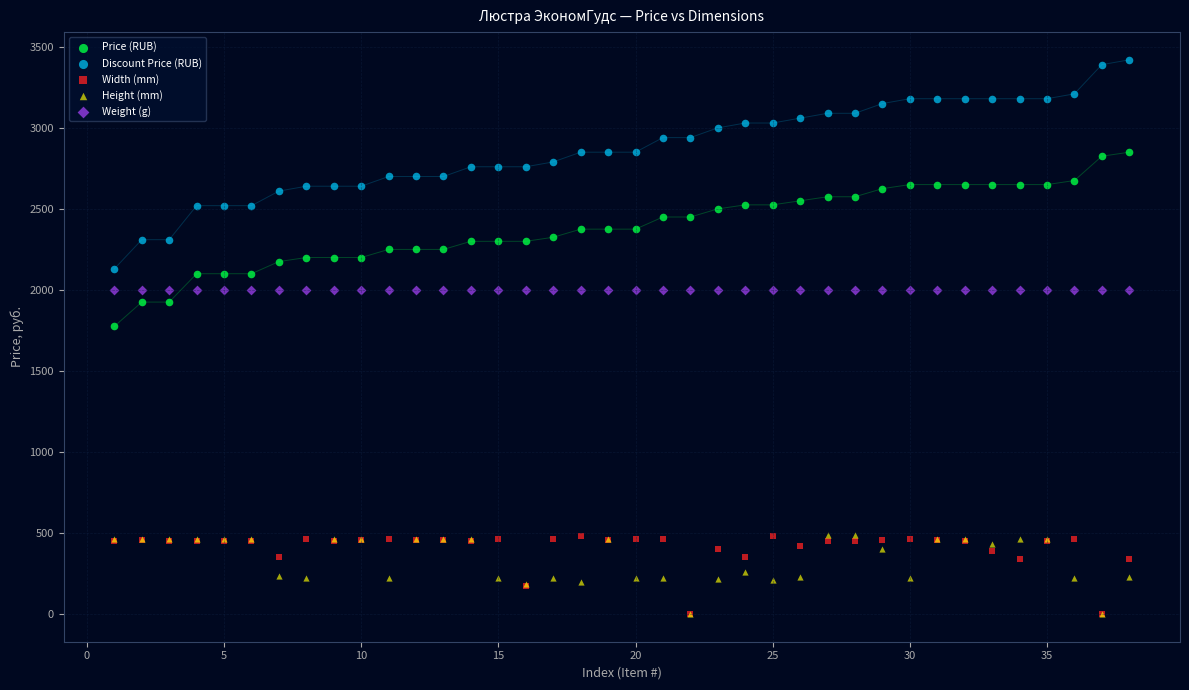

Across all series, what Y value is closest to 1710?

1775